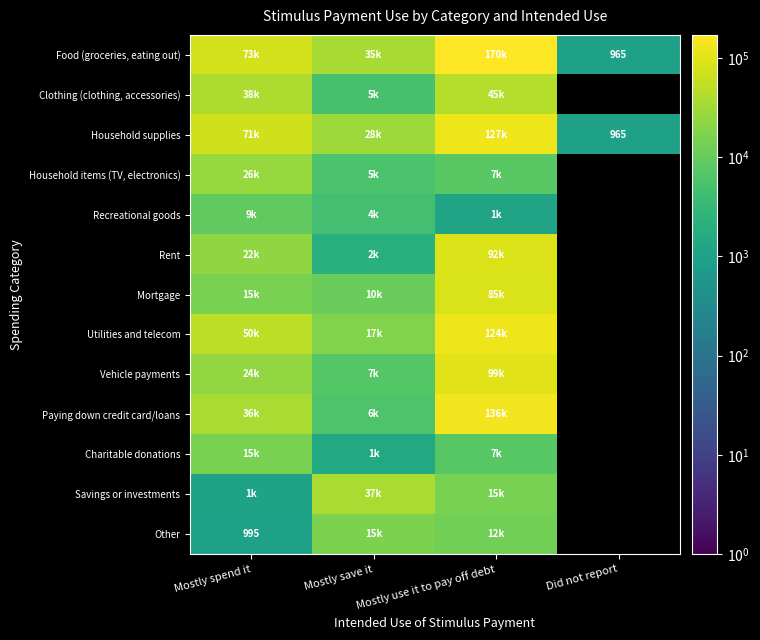

True or false: Household supplies has a value of 1298 at Did not report.

False